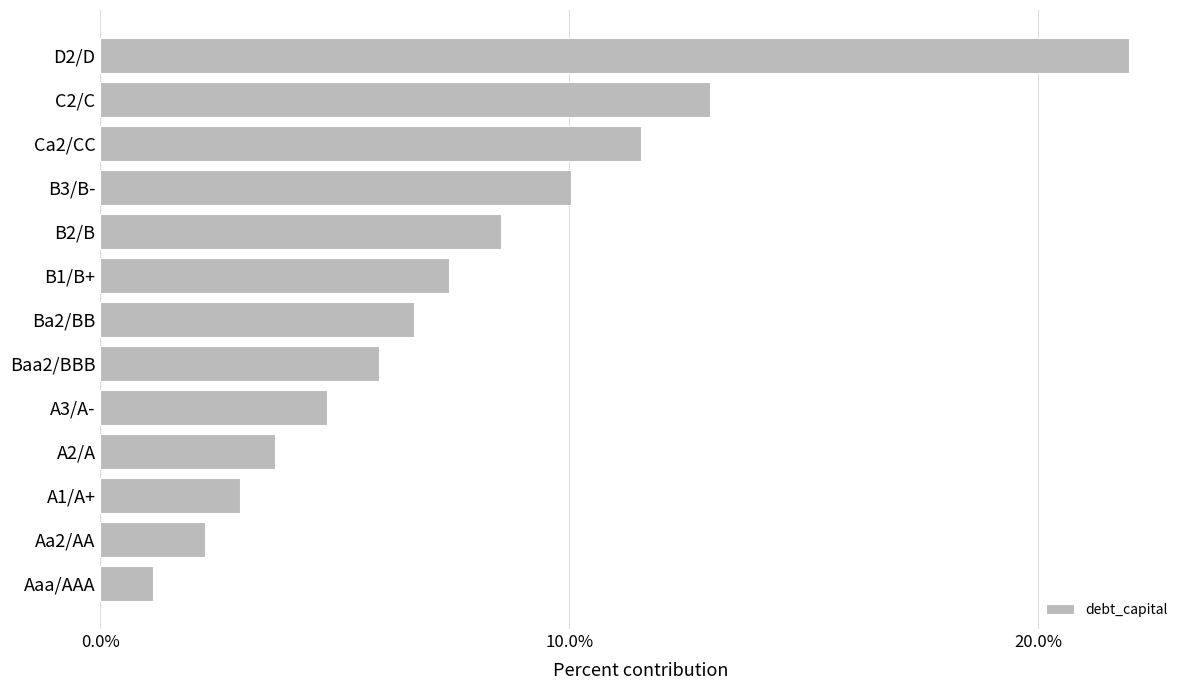

What is the smallest value displayed?

1.1